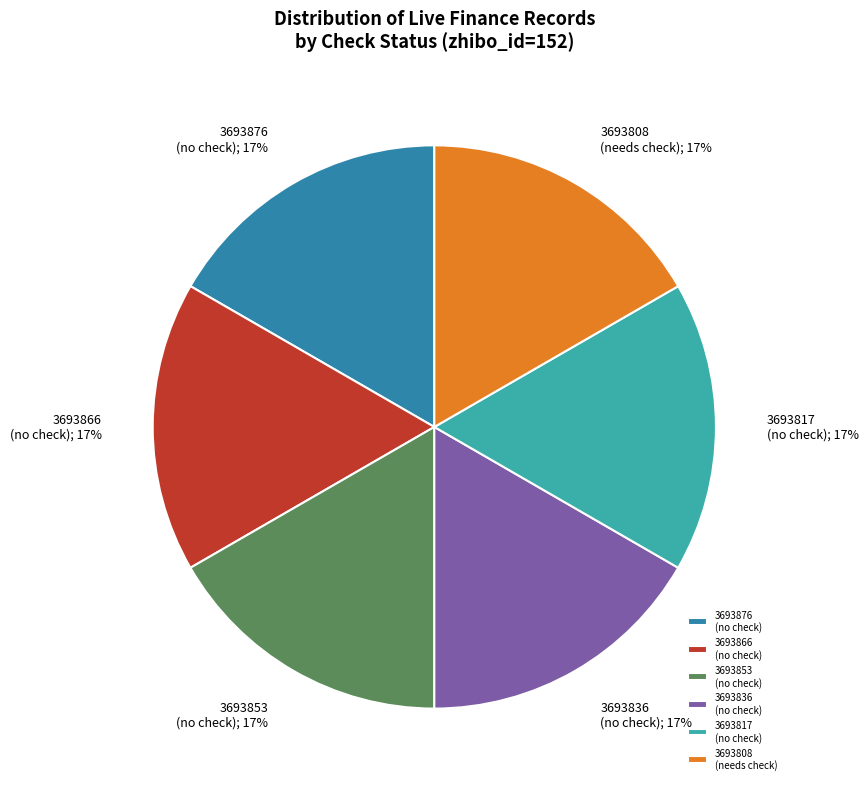

True or false: 3693808 (needs check) accounts for 17% of the total.

True